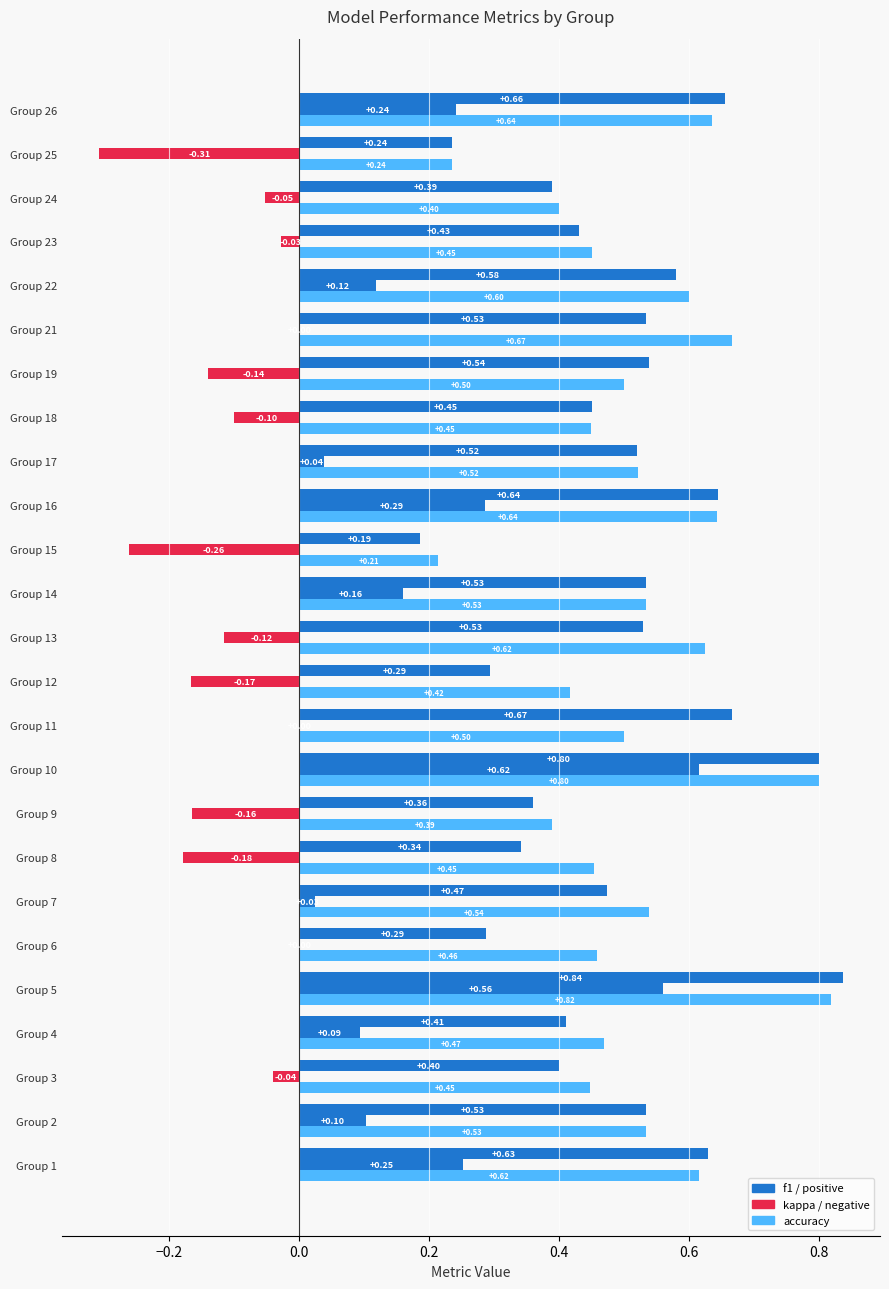

How many data points does each series have?

25